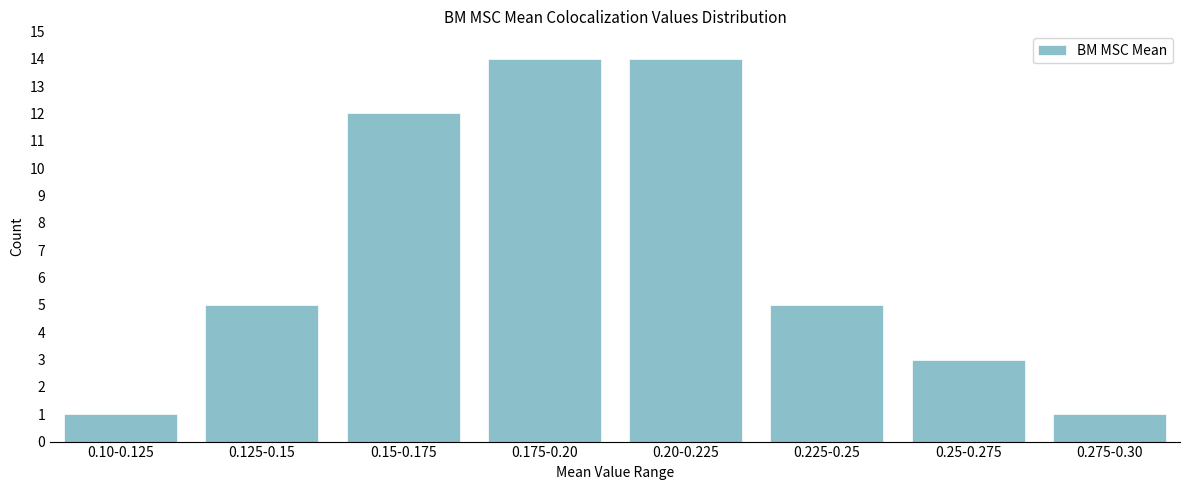

Reading left to right, transcribe all the data shown in this chart.

1	5	12	14	14	5	3	1